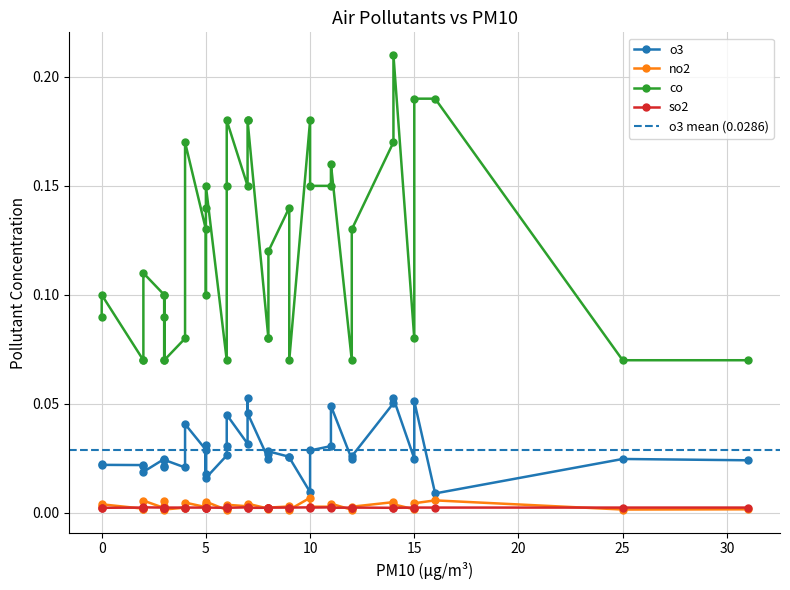

True or false: no2 and o3 intersect in this chart.

False